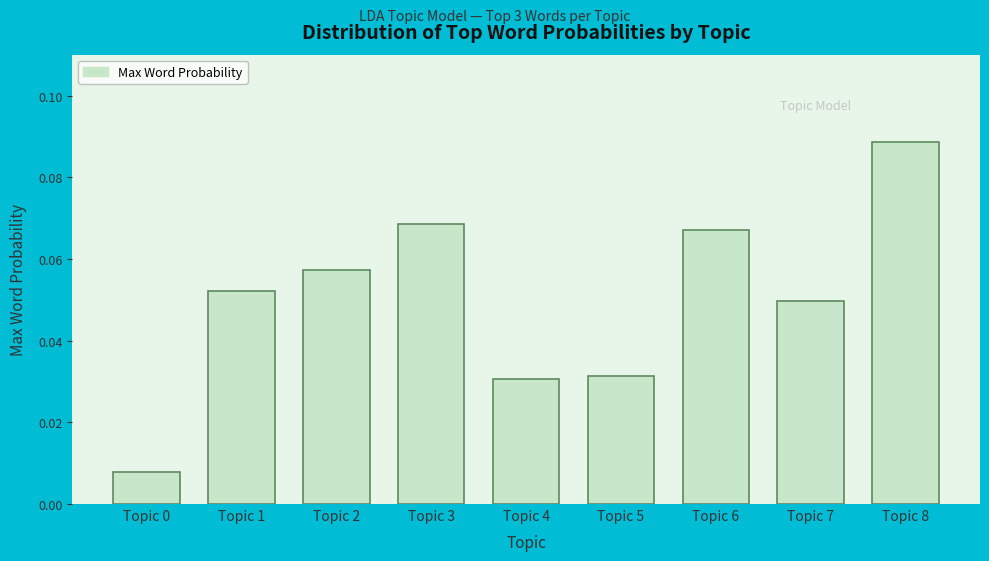

Between Topic 5 and Topic 0, which is larger?

Topic 5